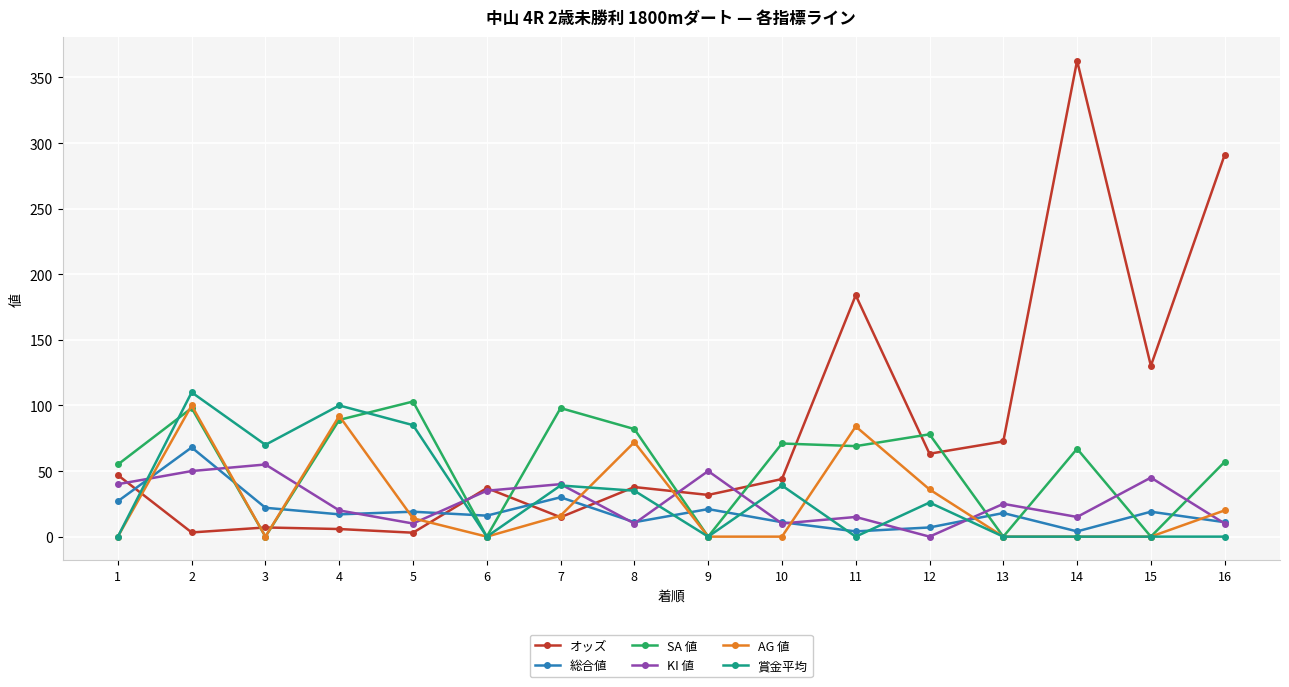

Read the AG 値 value at 2.

100.0